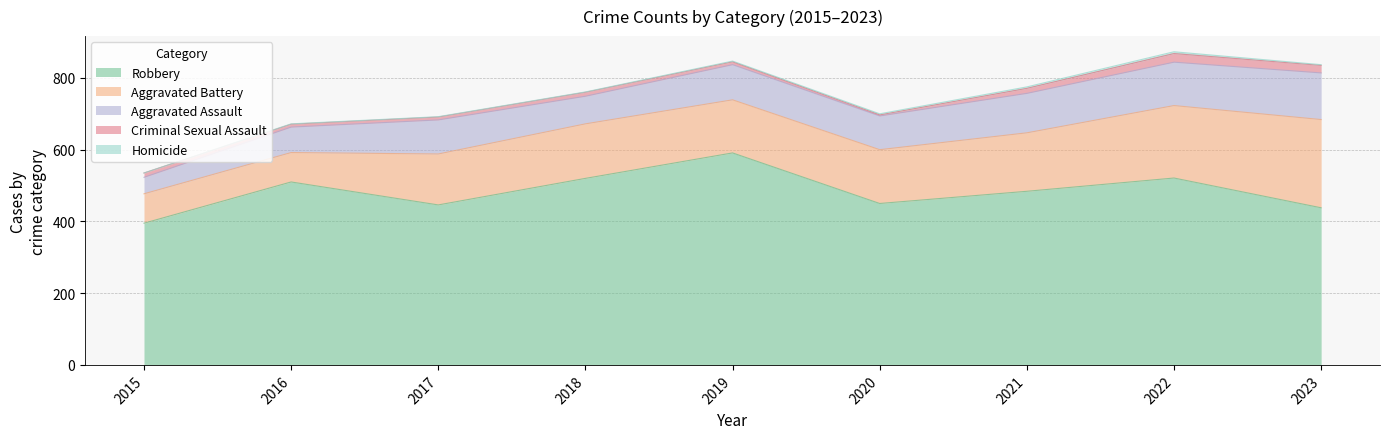

Which series has the largest total across all categories?

Robbery